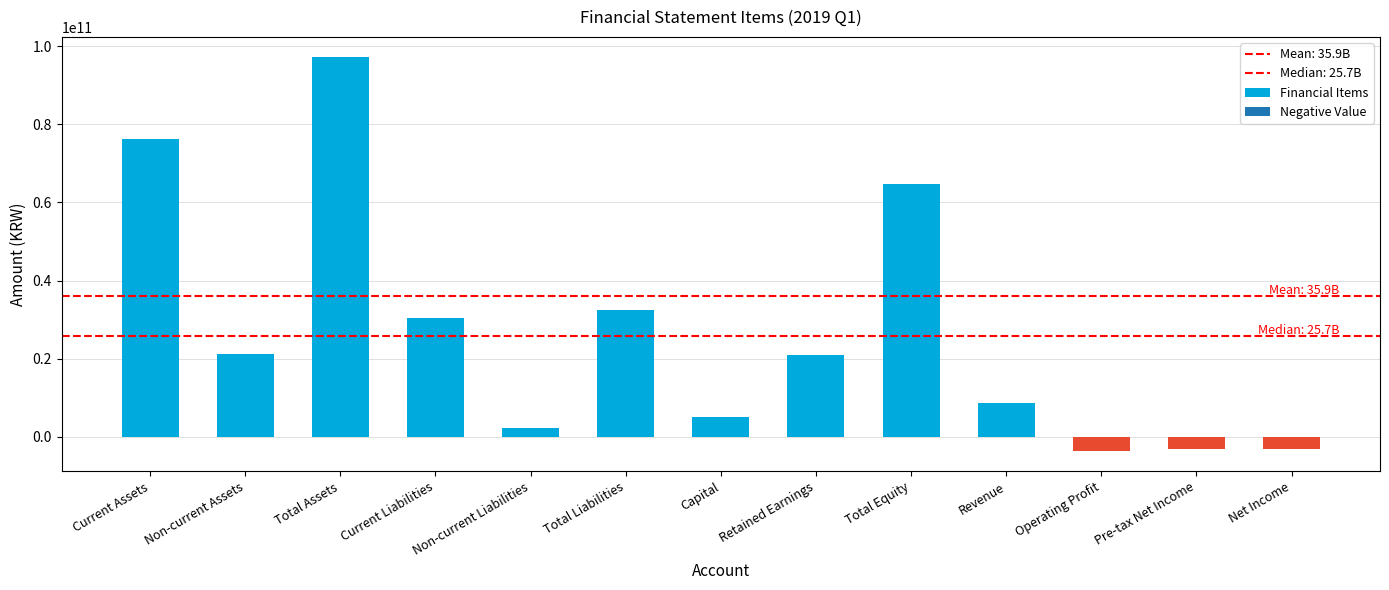

Reading left to right, extract all data points from this chart.

Current Assets=76148427203	Non-current Assets=21150976148	Total Assets=97299403351	Current Liabilities=30299690130	Non-current Liabilities=2231805335	Total Liabilities=32531495465	Capital=5063850000	Retained Earnings=21032898280	Total Equity=64767907886	Revenue=8769586760	Operating Profit=-3757449027	Pre-tax Net Income=-3101882193	Net Income=-3102513728